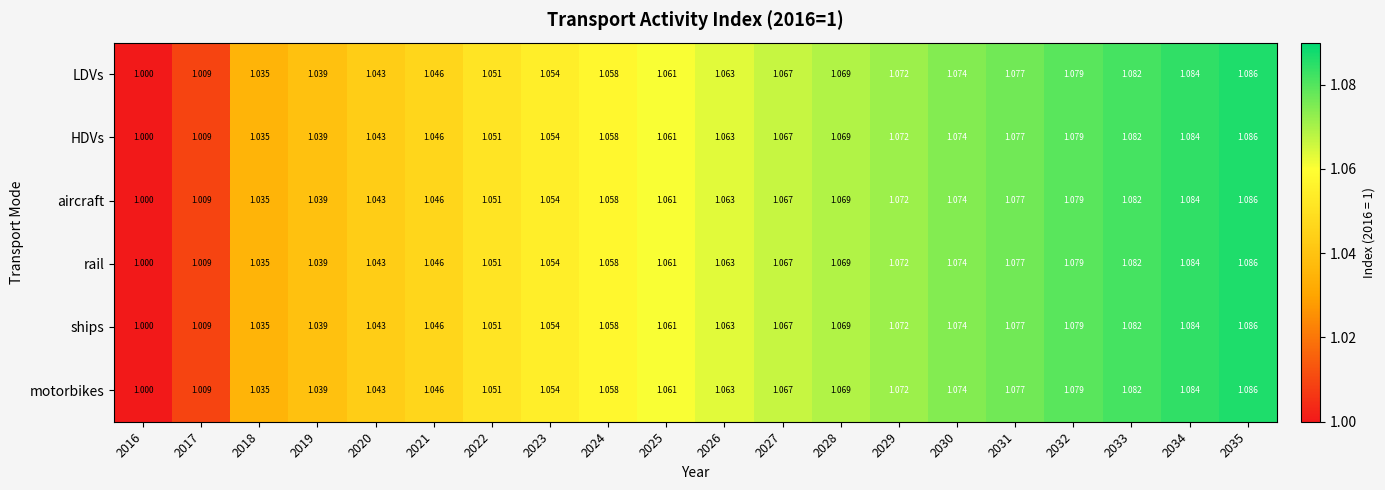

How many values in the HDVs series exceed 1?

19